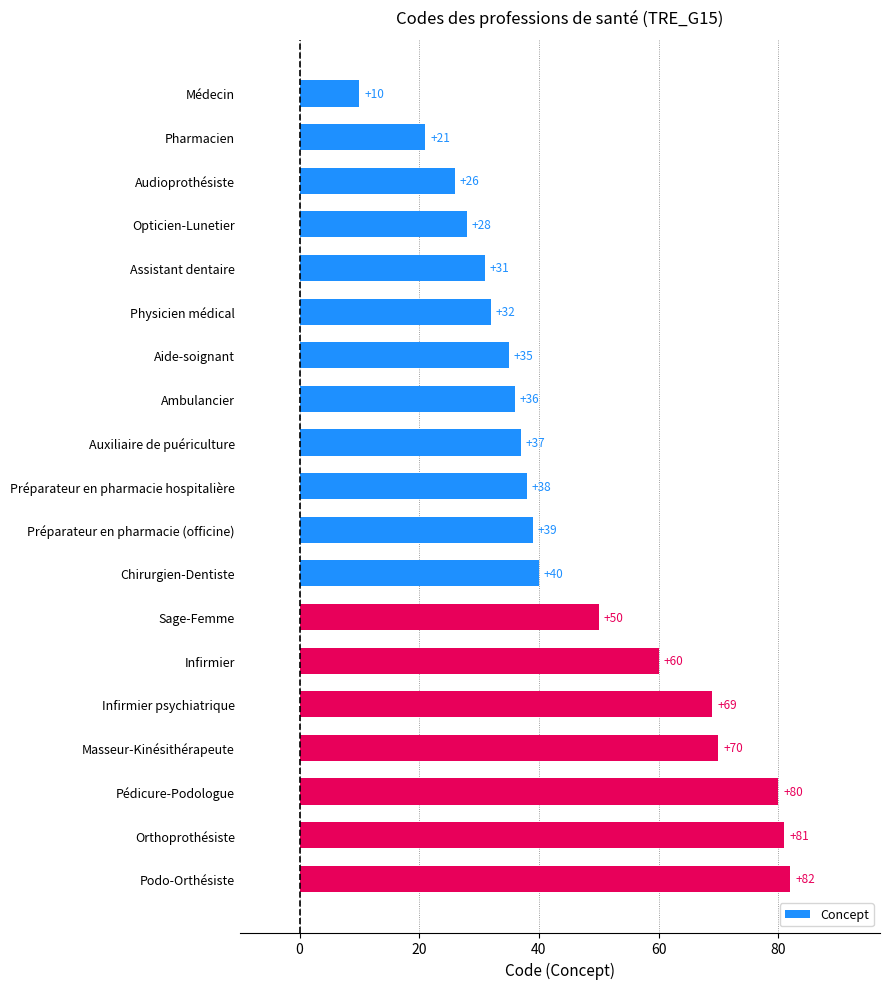

The chart shows a value of 10 at Médecin. True or false?

True